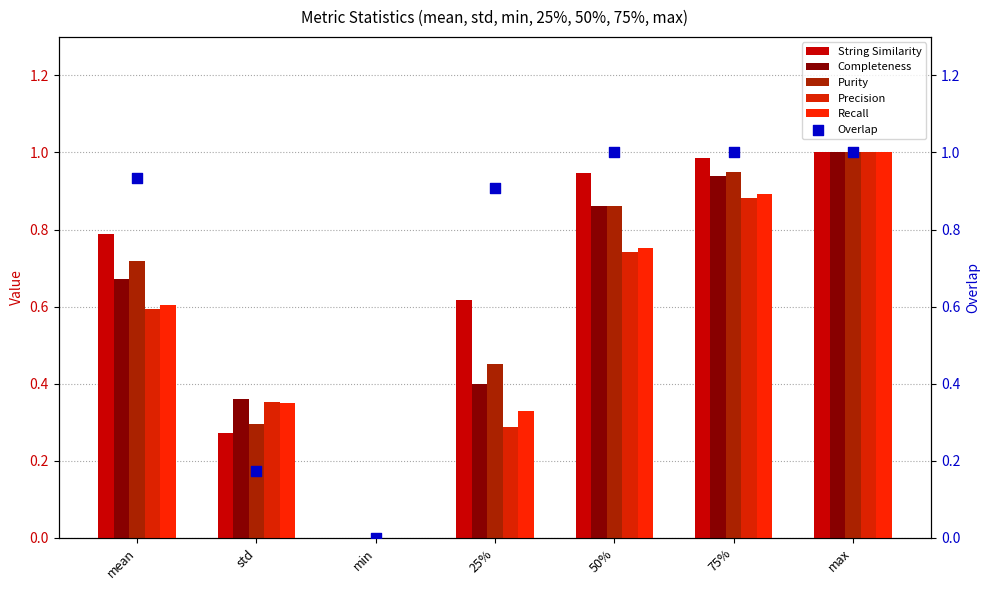

Which series has the widest spread of Y values?

String Similarity